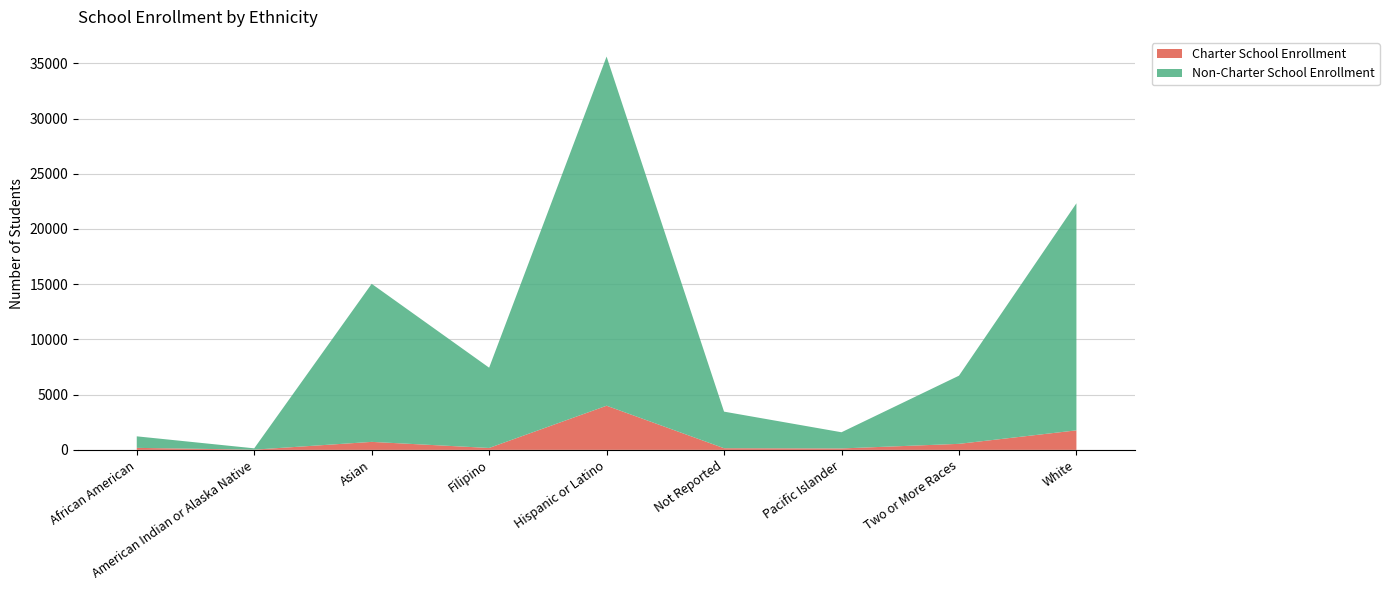

Reading right to left, what are all the values shown in this chart?

Charter School Enrollment: White=1767	Two or More Races=545	Pacific Islander=128	Not Reported=149	Hispanic or Latino=3997	Filipino=172	Asian=723	American Indian or Alaska Native=19	African American=181
Non-Charter School Enrollment: White=20561	Two or More Races=6172	Pacific Islander=1466	Not Reported=3313	Hispanic or Latino=31617	Filipino=7269	Asian=14312	American Indian or Alaska Native=119	African American=1044
Total Enrollment: White=22328	Two or More Races=6717	Pacific Islander=1594	Not Reported=3462	Hispanic or Latino=35614	Filipino=7441	Asian=15035	American Indian or Alaska Native=138	African American=1225